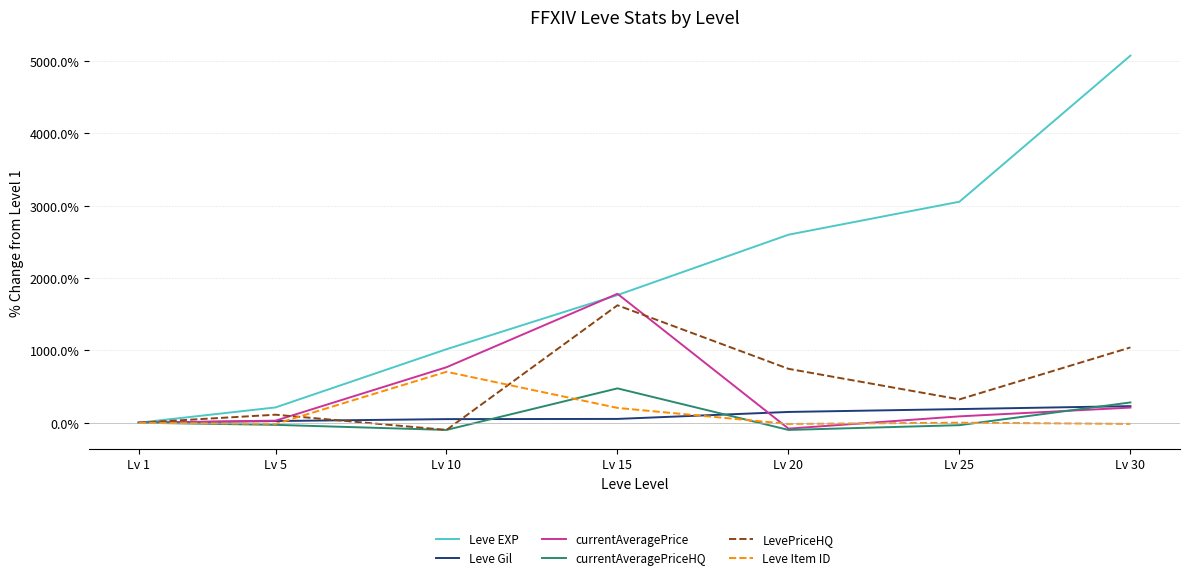

Is the value of LevePriceHQ at Lv 25 greater than the value of Leve Gil at Lv 25?

Yes